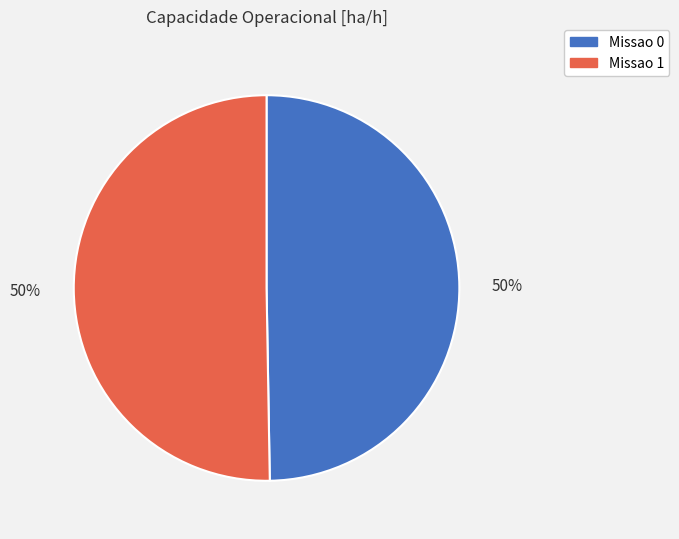

What is the ratio of the value at Missao 1 to the value at Missao 0?

1.0